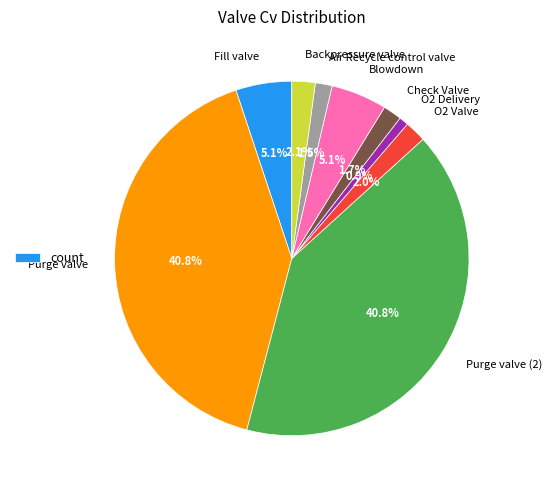

What portion of the pie excludes Backpressure valve?

97.9%